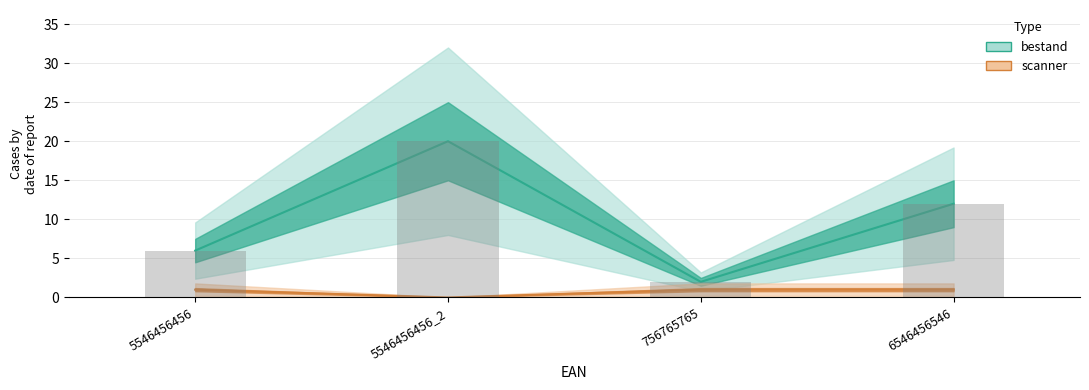

Is it true that bestand equals 20 at 6546456546?

False